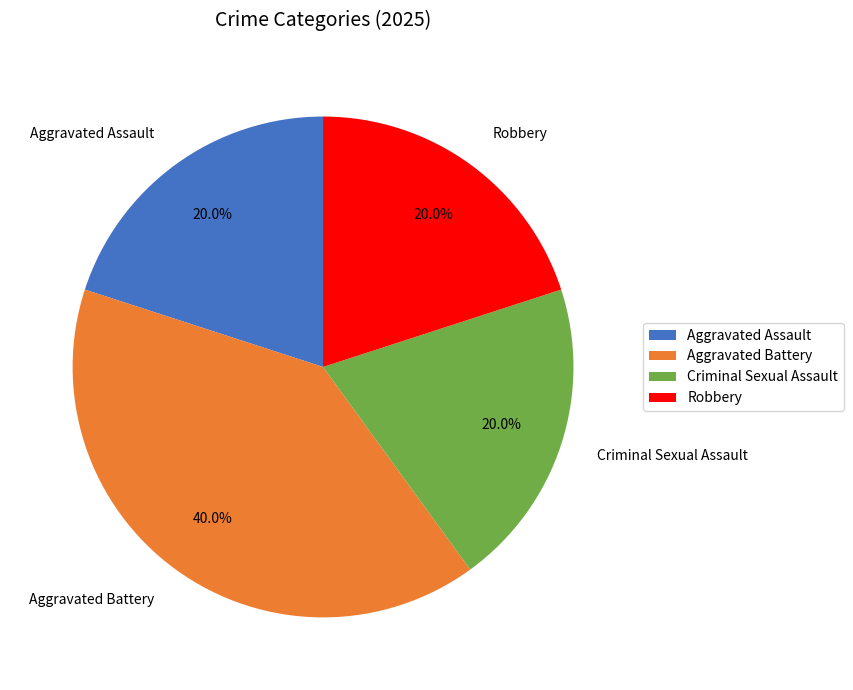

How many slices are in this pie chart?

4